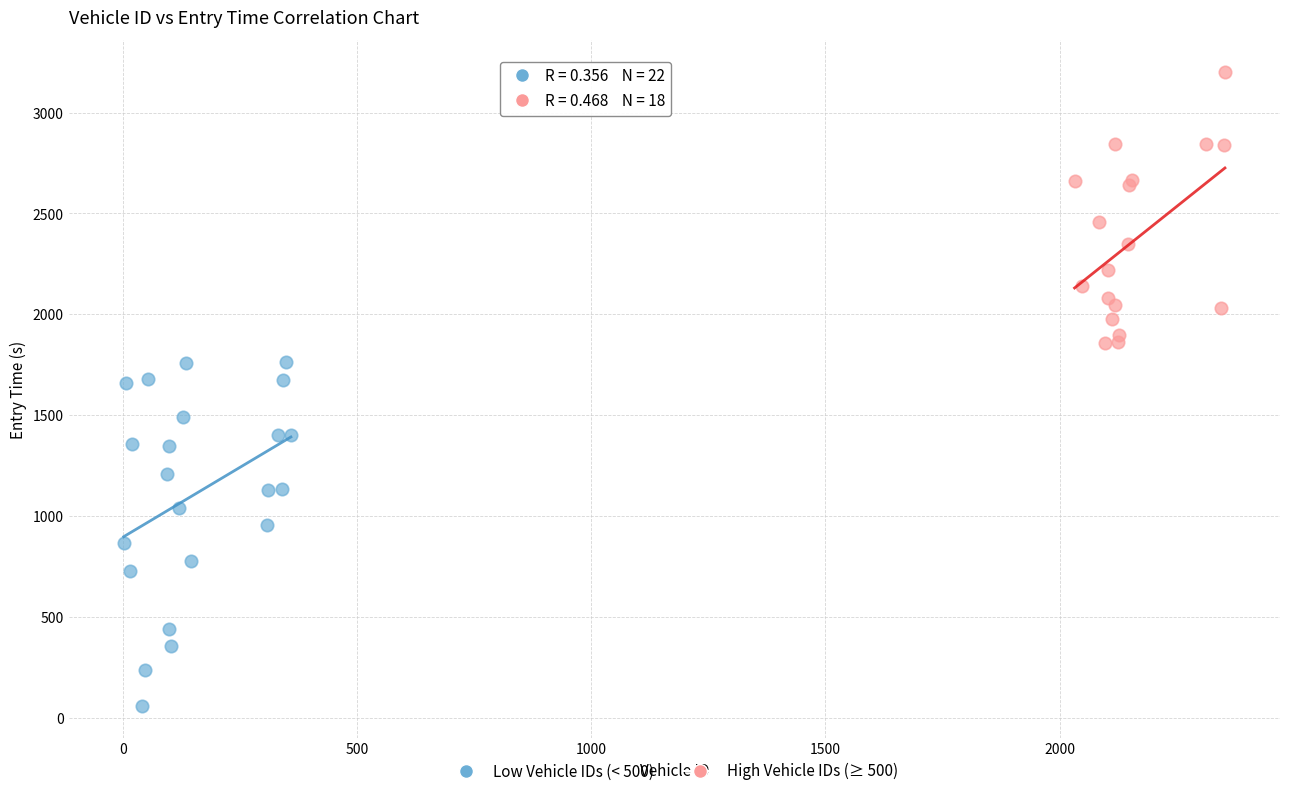

Which series contains the highest Y value?

High Vehicle IDs (≥ 500)